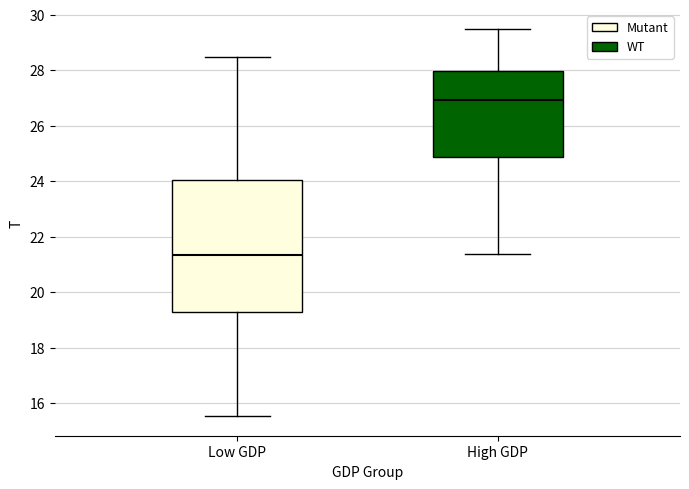

Reading left to right, read every box against the y-axis: the position of its median line, the range the box covers, and the ends of its whiskers. The values are not printed on the chart, so give them approximately, as read against the axis.

Low GDP: median 21.4, box 19.2 to 24.0, whiskers 15.6 to 28.4
High GDP: median 27.0, box 24.8 to 28.0, whiskers 21.4 to 29.4